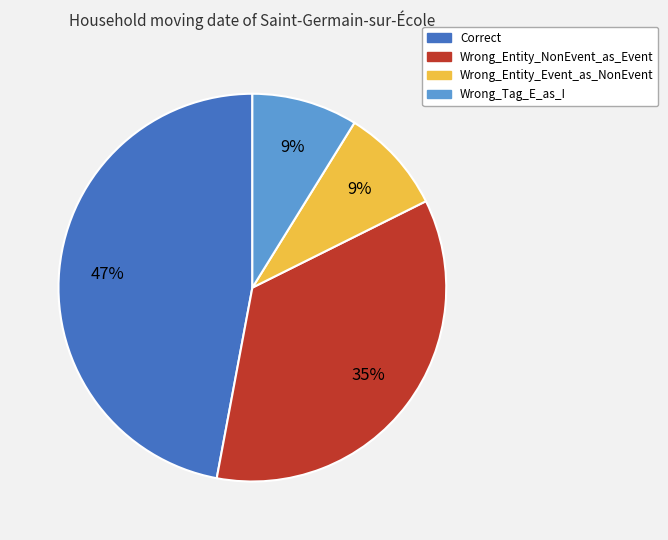

Does Wrong_Entity_Event_as_NonEvent represent more than half of the total?

No